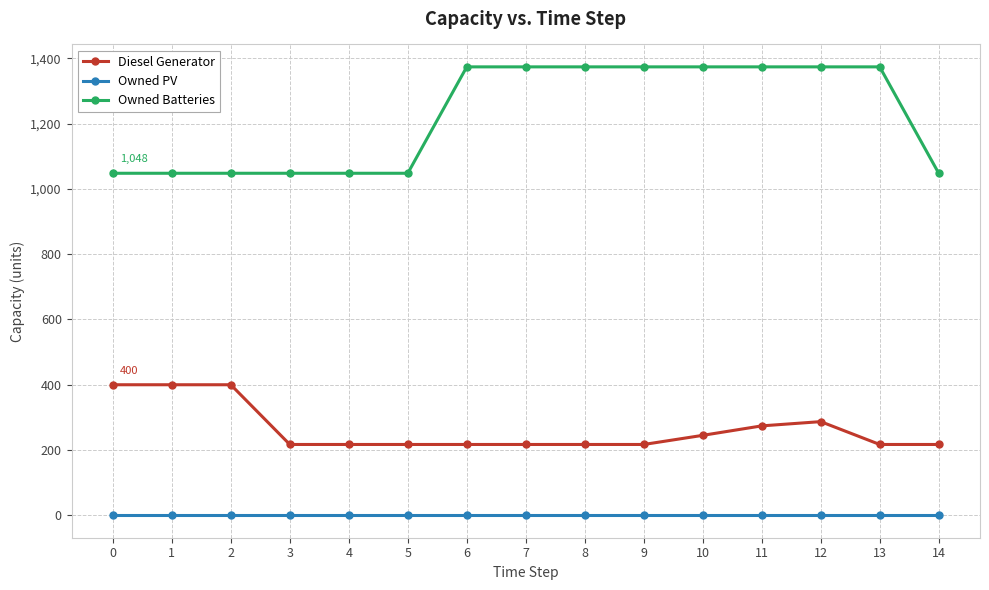

True or false: Owned Batteries and Owned PV intersect in this chart.

False